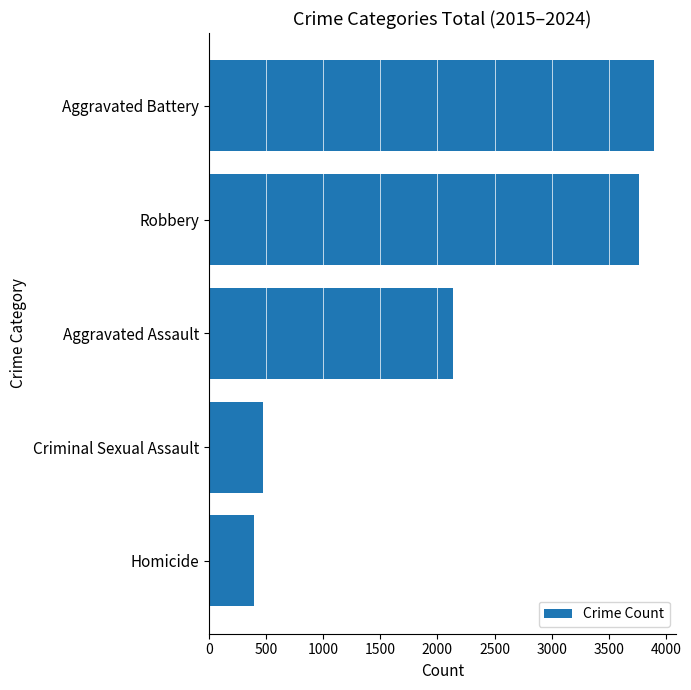

What is the difference between the maximum and minimum values?

3497